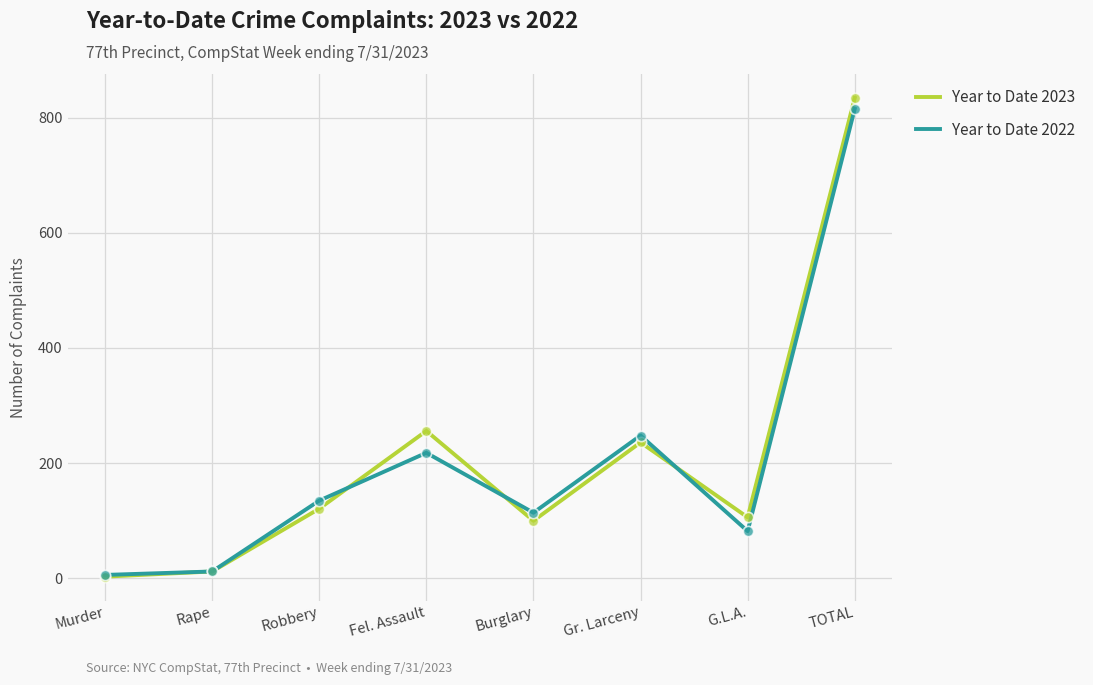

What is the spread (max minus min) of values at Gr. Larceny?

12